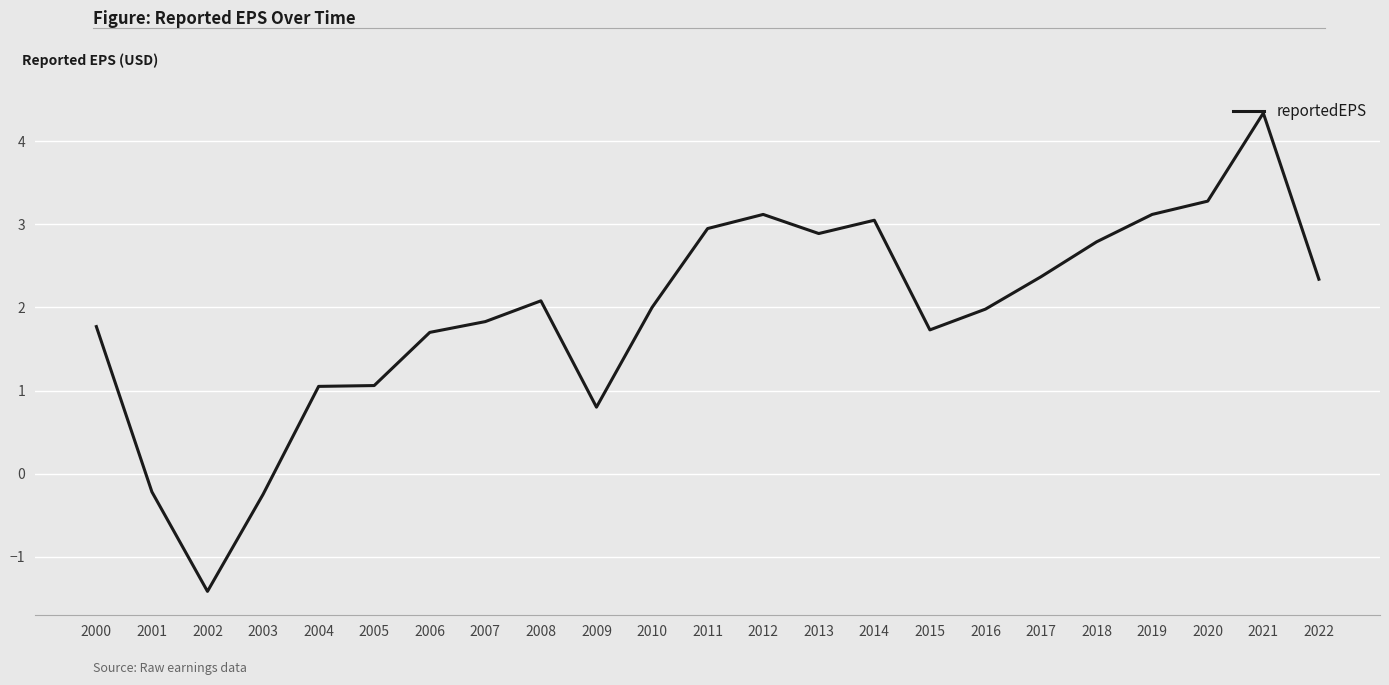

What is the difference between the second highest and minimum values?

4.7